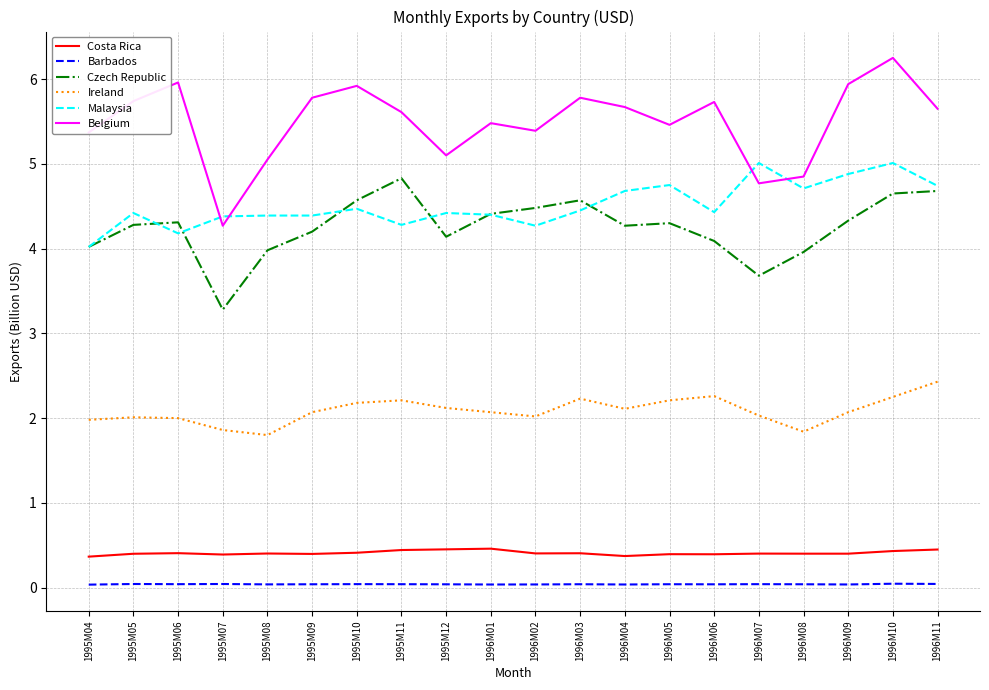

Which series has the widest spread of values?

Belgium